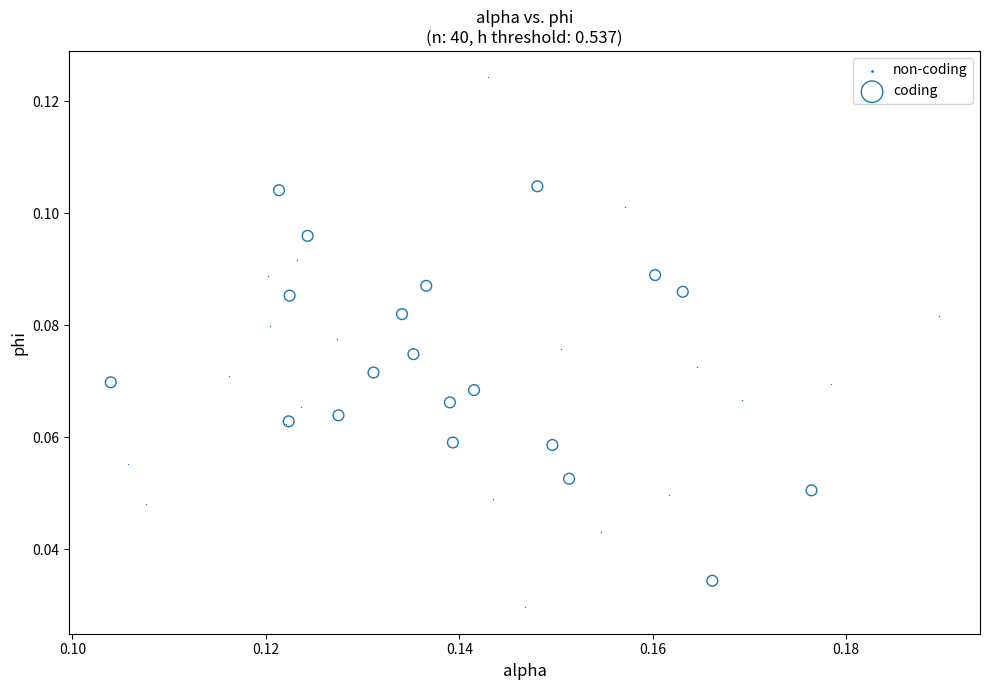

Which series has the largest Y range (max minus min)?

non-coding